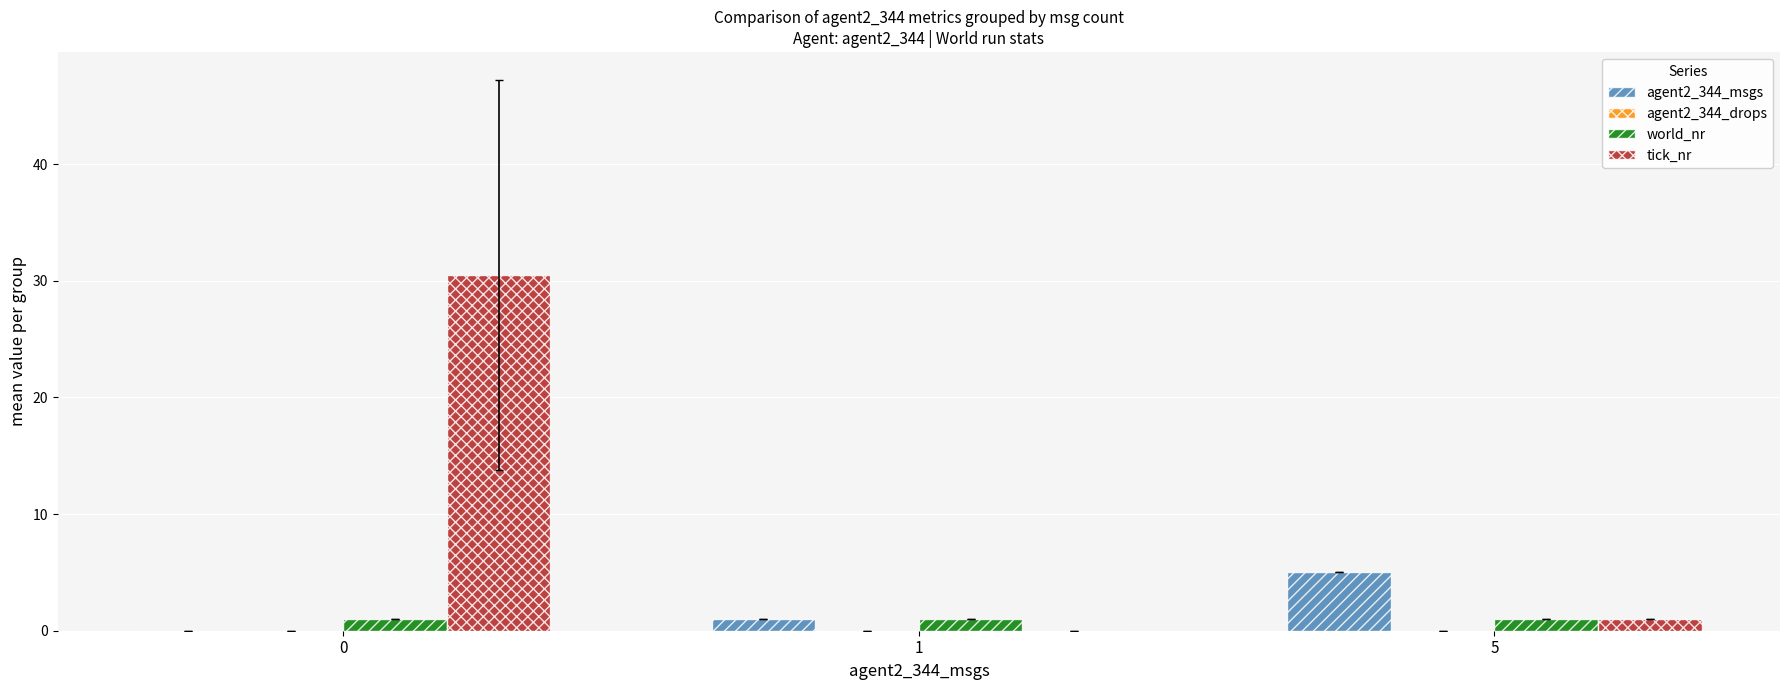

How many groups of bars are there?

3